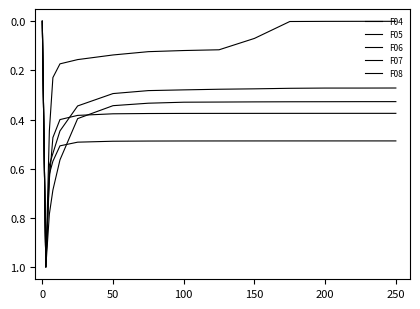

Is this an area chart (filled region under the line)?

No